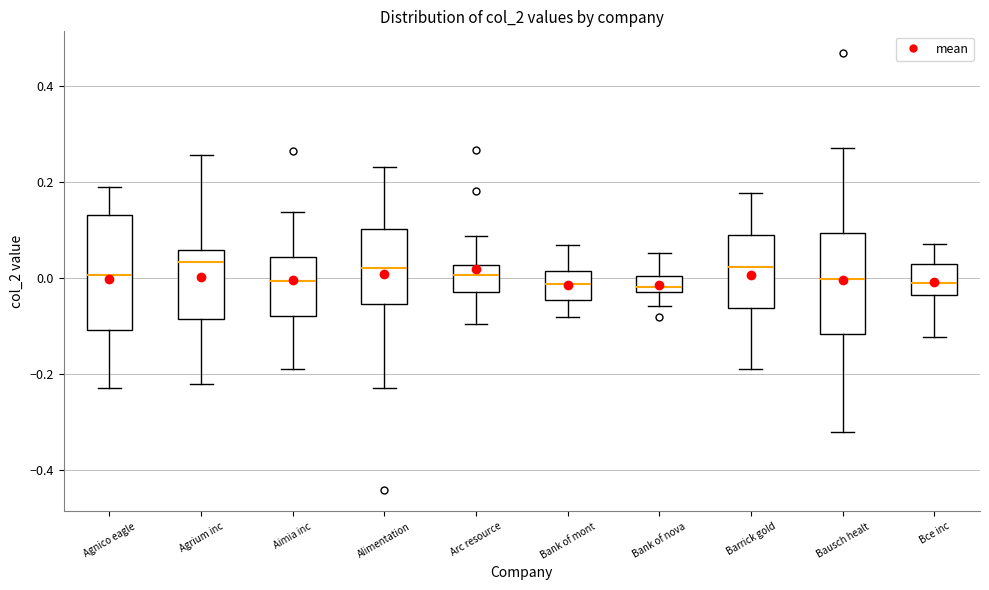

Reading left to right, read every box against the y-axis: the position of its median line, the range the box covers, and the ends of its whiskers. The values are not printed on the chart, so give them approximately, as read against the axis.

Agnico eagle: median 0.00, box -0.10 to 0.14, whiskers -0.22 to 0.18
Agrium inc: median 0.04, box -0.08 to 0.06, whiskers -0.22 to 0.26
Aimia inc: median 0.00, box -0.08 to 0.04, whiskers -0.20 to 0.14
Alimentation: median 0.02, box -0.06 to 0.10, whiskers -0.22 to 0.24
Arc resource: median 0.00, box -0.04 to 0.02, whiskers -0.10 to 0.08
Bank of mont: median -0.02, box -0.04 to 0.02, whiskers -0.08 to 0.06
Bank of nova: median -0.02 (just above the box's lower edge), box -0.02 to 0.00, whiskers -0.06 to 0.06
Barrick gold: median 0.02, box -0.06 to 0.08, whiskers -0.20 to 0.18
Bausch healt: median 0.00, box -0.12 to 0.10, whiskers -0.32 to 0.26
Bce inc: median -0.02, box -0.04 to 0.02, whiskers -0.12 to 0.08